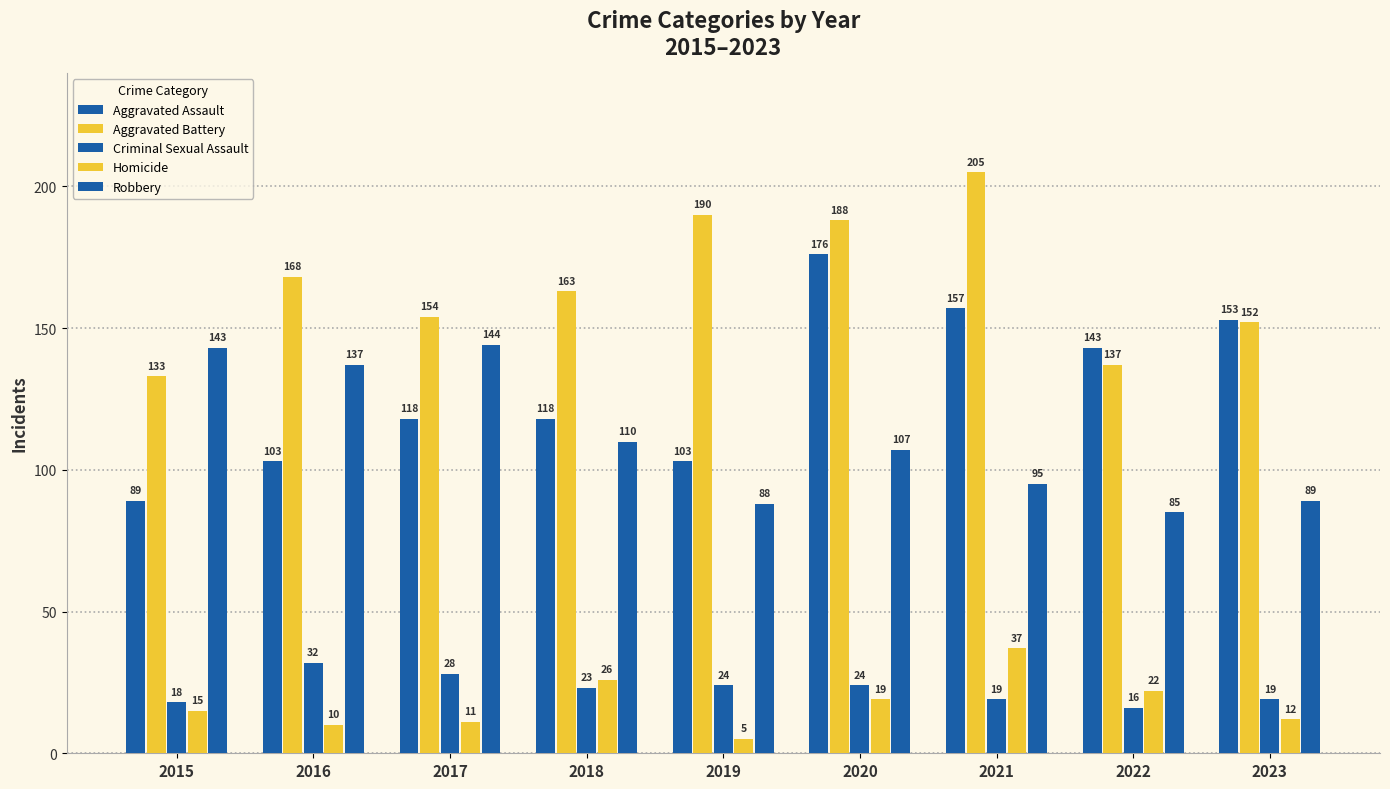

How many data points in Aggravated Battery are less than 163?

4